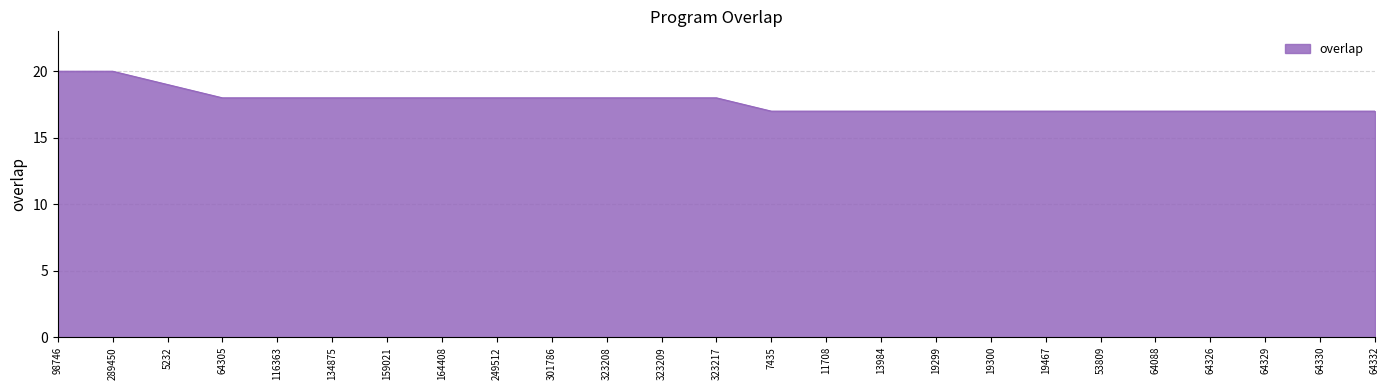

How many series are shown in this chart?

1